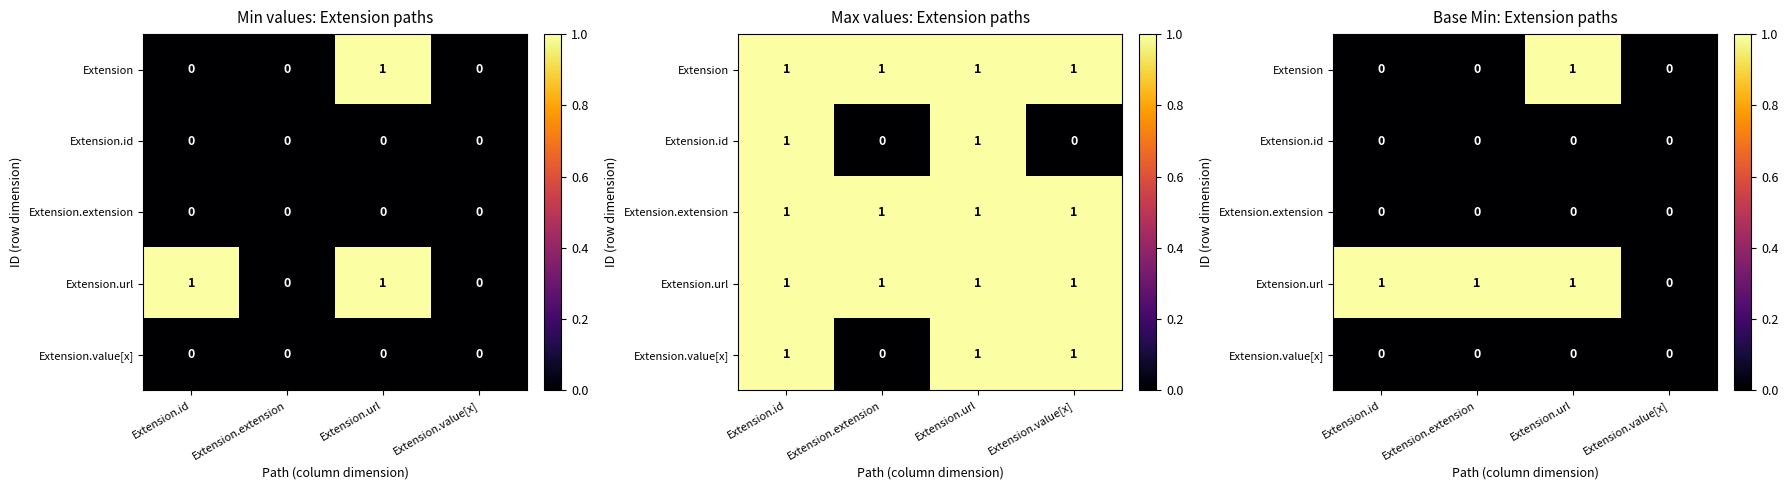

What is the average value of the Extension.url series?

1